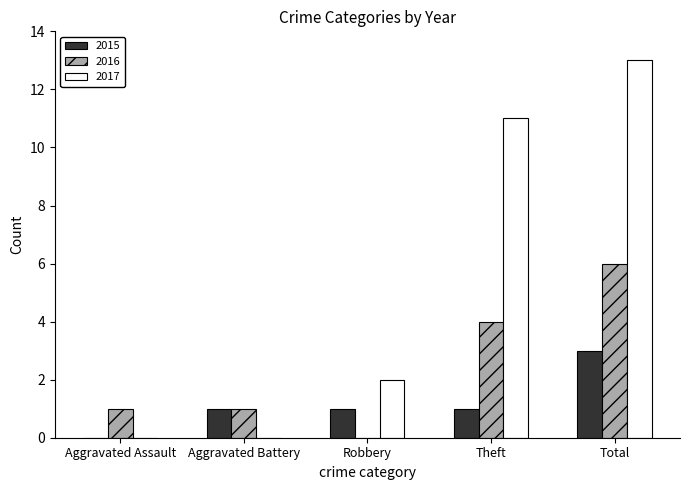

Which series has the largest total across all categories?

2017